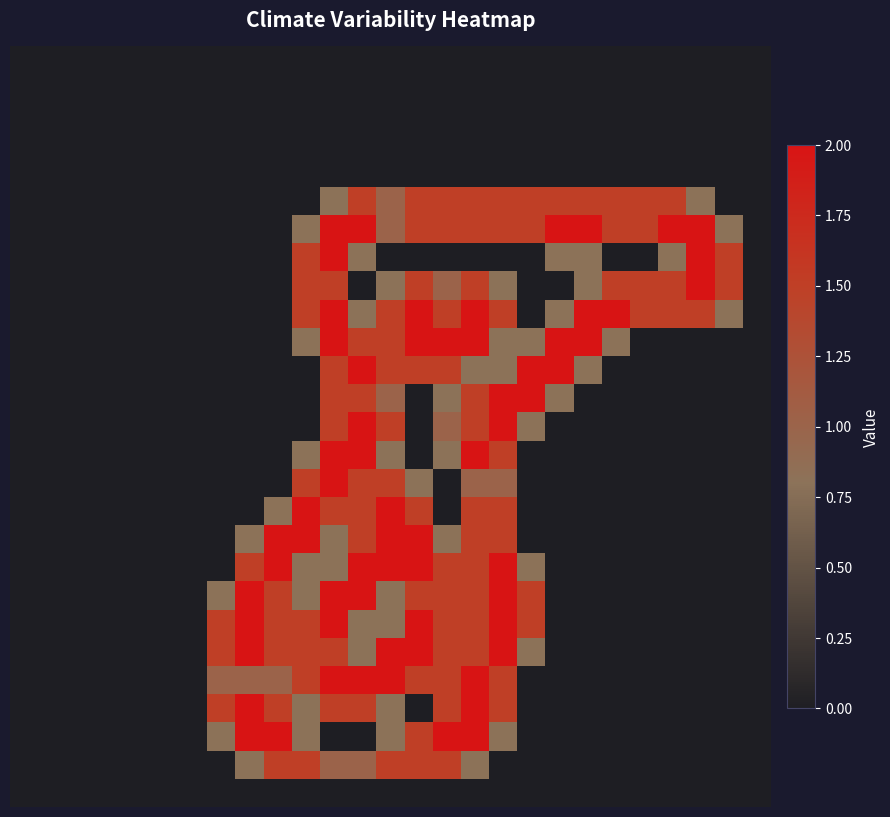

At which category is the sum across all series the highest?

11